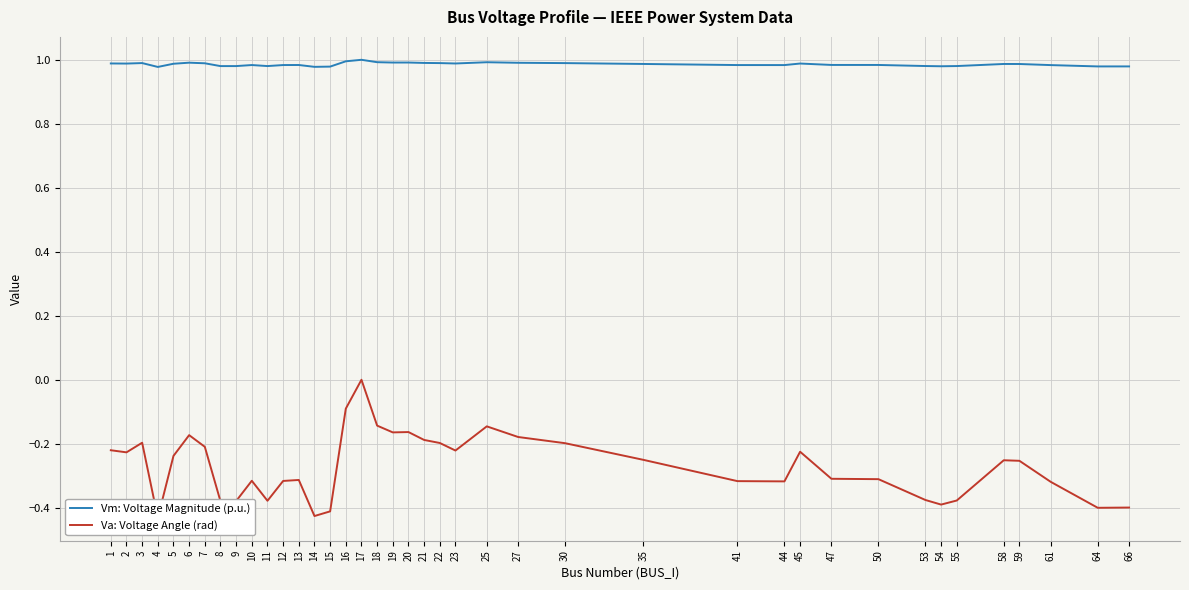

How many lines are shown in the chart?

2